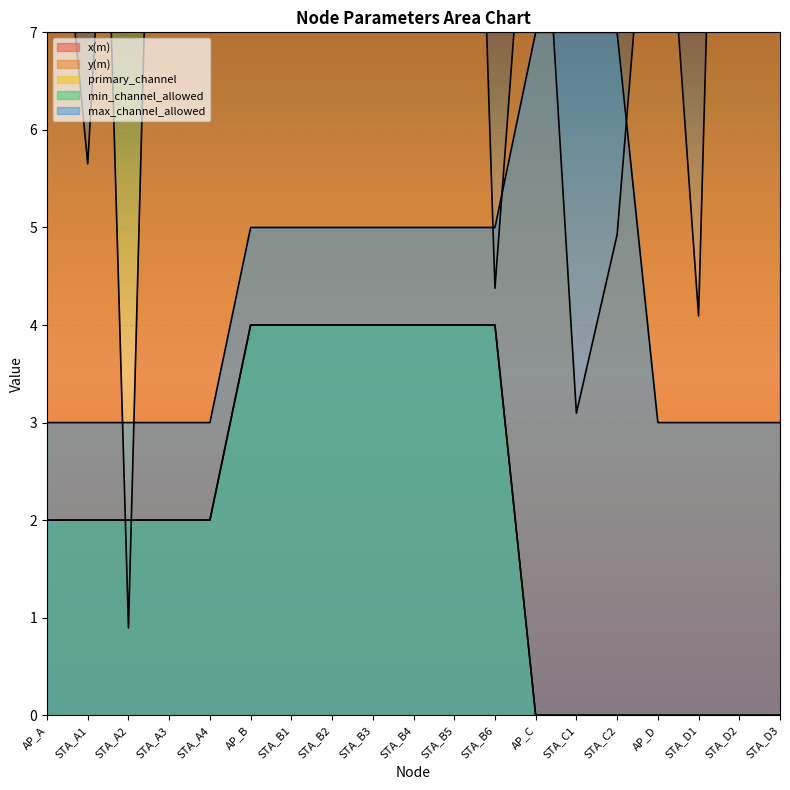

How many intersections are there between x(m) and min_channel_allowed?

2